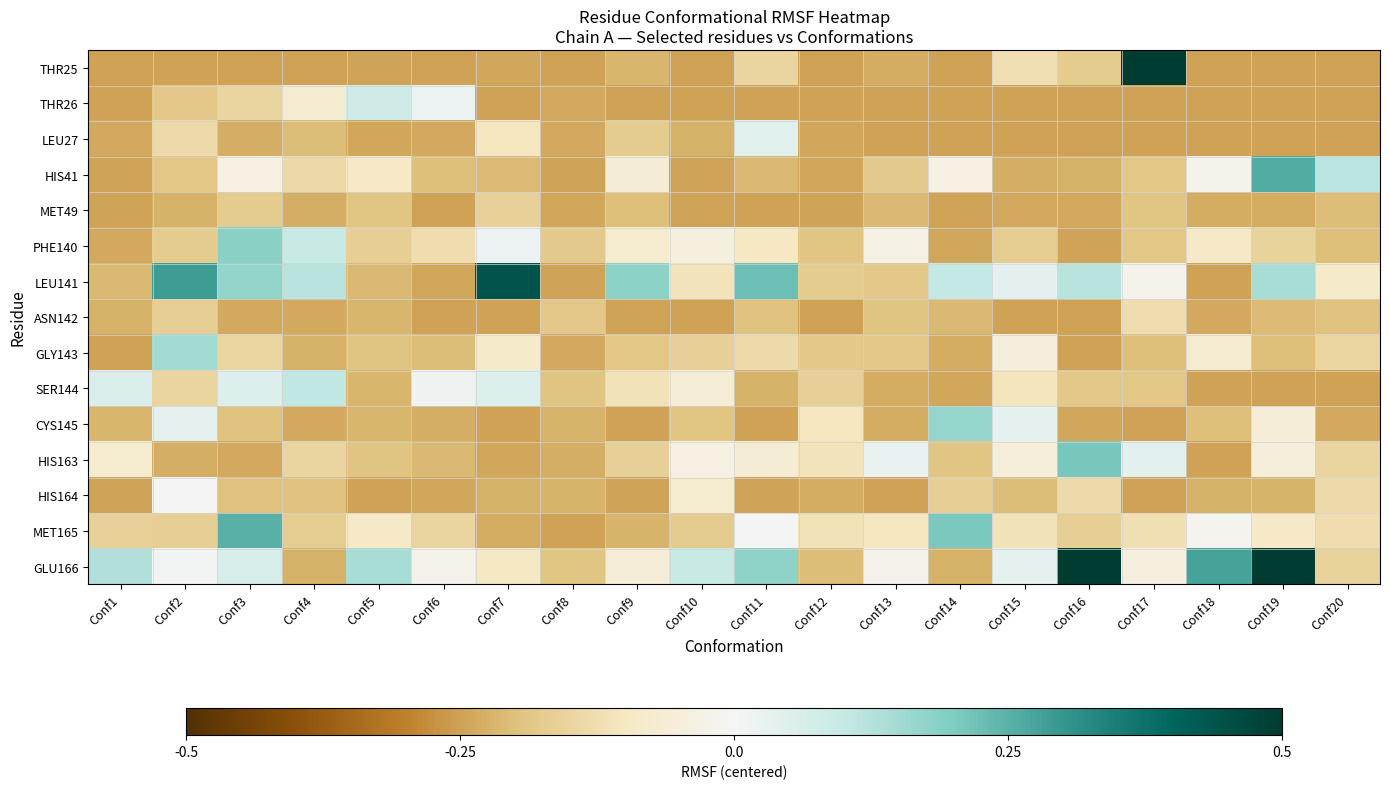

Which category has the lowest value across all series?

Conf1